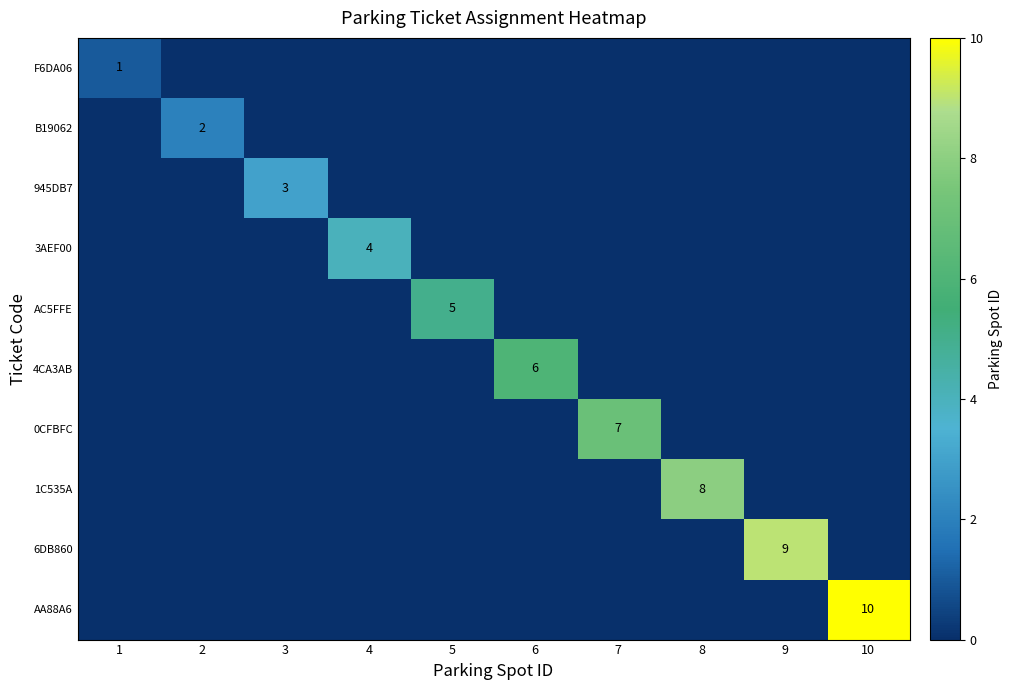

Is it true that 6DB860 equals 9 at 9?

True